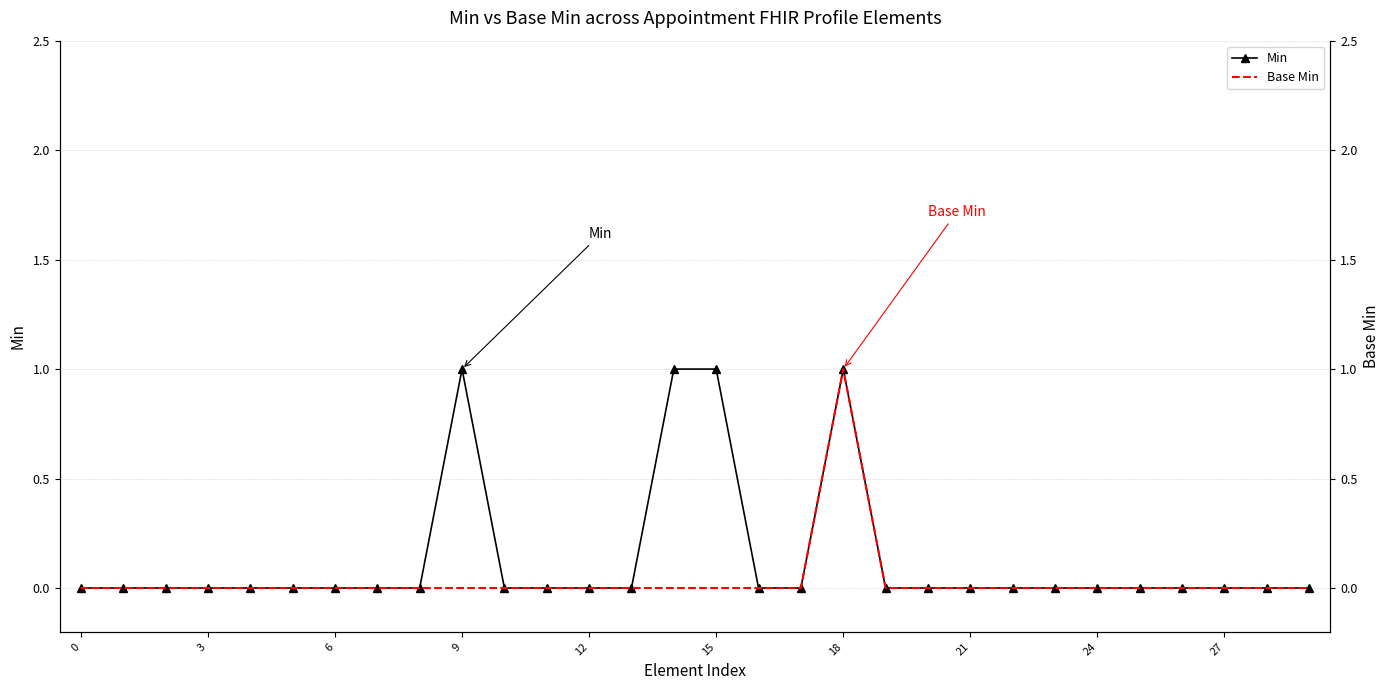

Between 21 and 26, which series saw the biggest shift?

Min